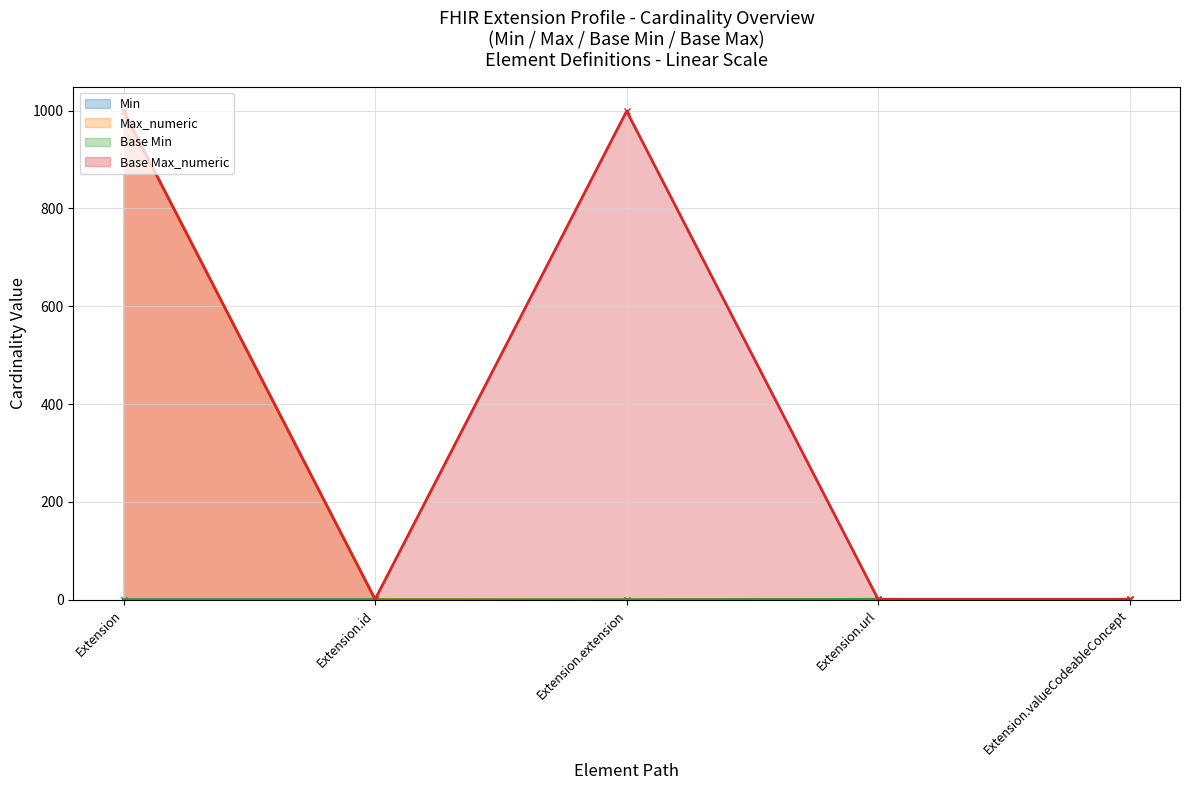

What is the maximum value shown in the chart?

999